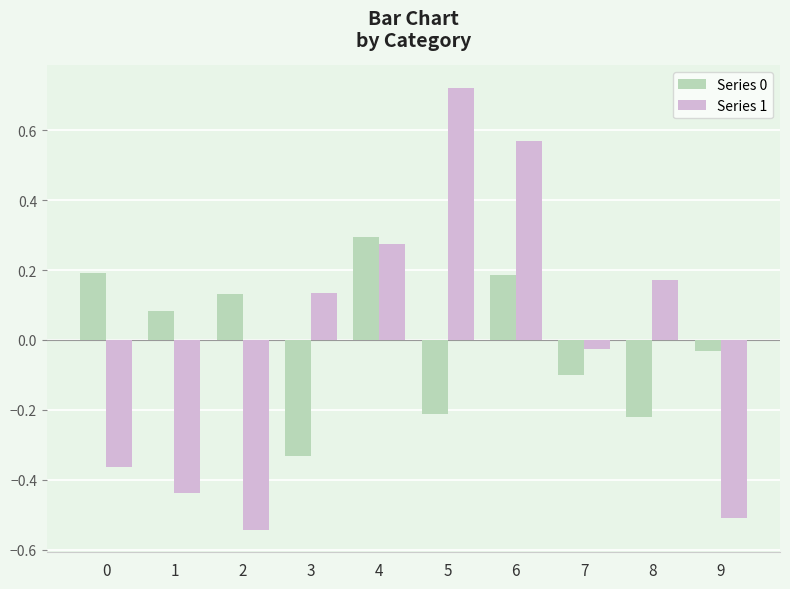

At which category is the sum across all series the highest?

6